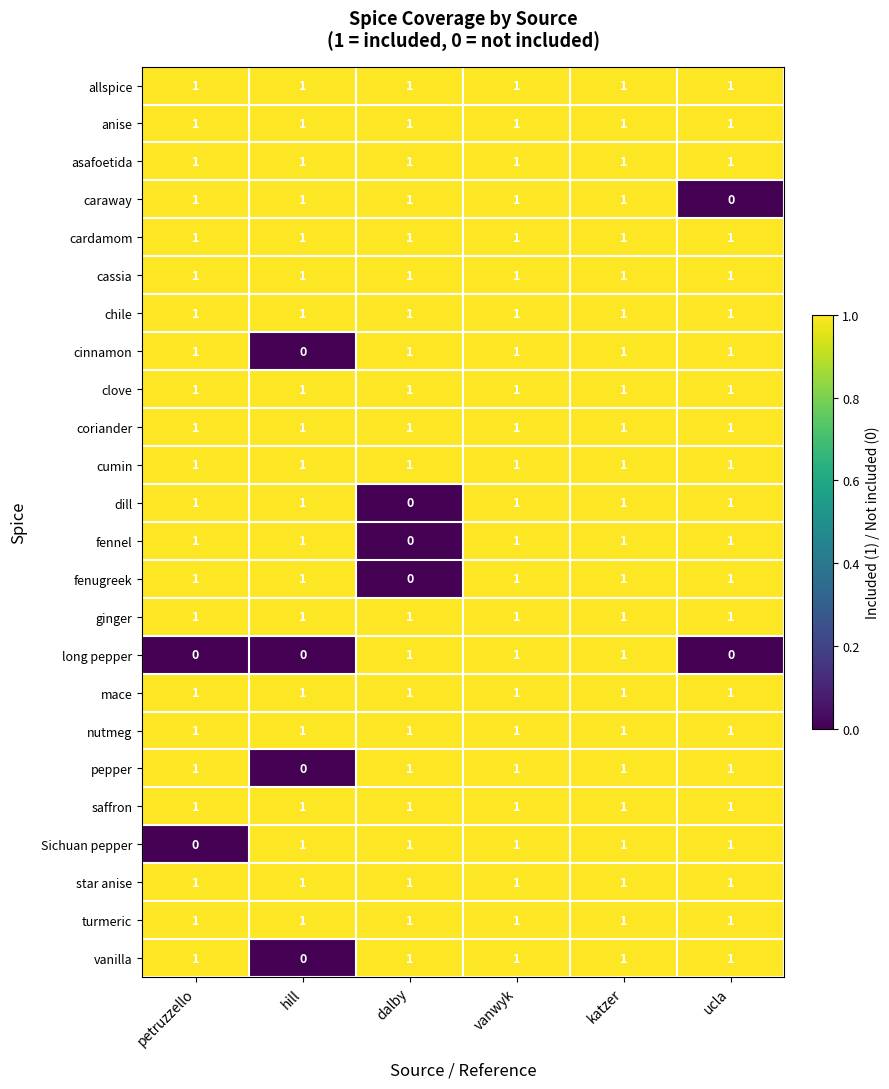

Where is dill nearest to the value 0?

dalby